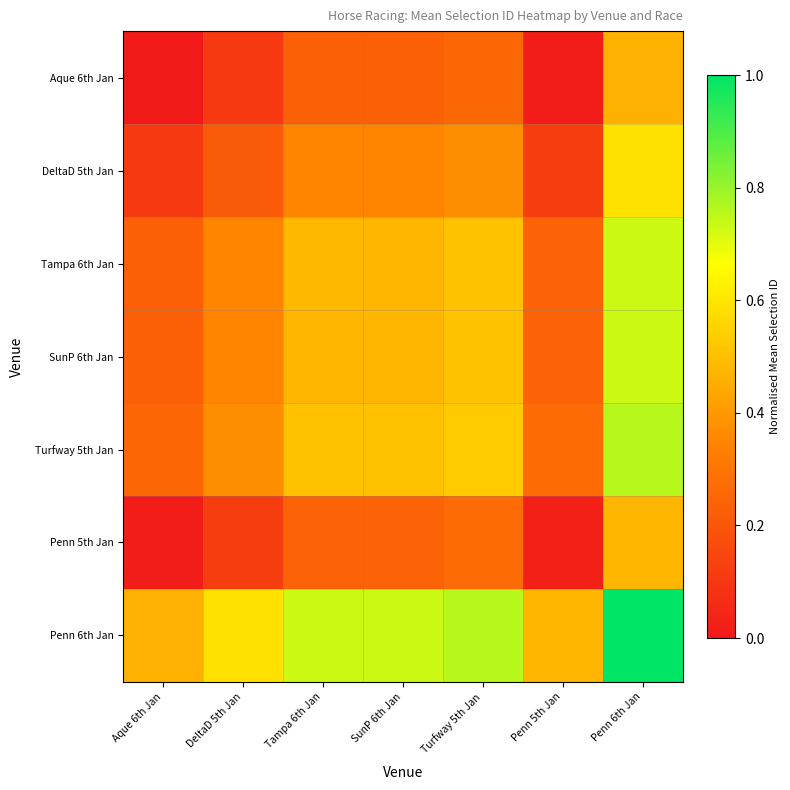

Reading left to right, what are all the values shown in this chart?

Aque 6th Jan: Aque 6th Jan=0.0	DeltaD 5th Jan=0.1	Tampa 6th Jan=0.2	SunP 6th Jan=0.2	Turfway 5th Jan=0.3	Penn 5th Jan=0.0	Penn 6th Jan=0.5
DeltaD 5th Jan: Aque 6th Jan=0.1	DeltaD 5th Jan=0.2	Tampa 6th Jan=0.3	SunP 6th Jan=0.3	Turfway 5th Jan=0.4	Penn 5th Jan=0.1	Penn 6th Jan=0.6
Tampa 6th Jan: Aque 6th Jan=0.2	DeltaD 5th Jan=0.3	Tampa 6th Jan=0.5	SunP 6th Jan=0.5	Turfway 5th Jan=0.5	Penn 5th Jan=0.2	Penn 6th Jan=0.7
SunP 6th Jan: Aque 6th Jan=0.2	DeltaD 5th Jan=0.3	Tampa 6th Jan=0.5	SunP 6th Jan=0.5	Turfway 5th Jan=0.5	Penn 5th Jan=0.2	Penn 6th Jan=0.7
Turfway 5th Jan: Aque 6th Jan=0.3	DeltaD 5th Jan=0.4	Tampa 6th Jan=0.5	SunP 6th Jan=0.5	Turfway 5th Jan=0.5	Penn 5th Jan=0.3	Penn 6th Jan=0.8
Penn 5th Jan: Aque 6th Jan=0.0	DeltaD 5th Jan=0.1	Tampa 6th Jan=0.2	SunP 6th Jan=0.2	Turfway 5th Jan=0.3	Penn 5th Jan=0.0	Penn 6th Jan=0.5
Penn 6th Jan: Aque 6th Jan=0.5	DeltaD 5th Jan=0.6	Tampa 6th Jan=0.7	SunP 6th Jan=0.7	Turfway 5th Jan=0.8	Penn 5th Jan=0.5	Penn 6th Jan=1.0